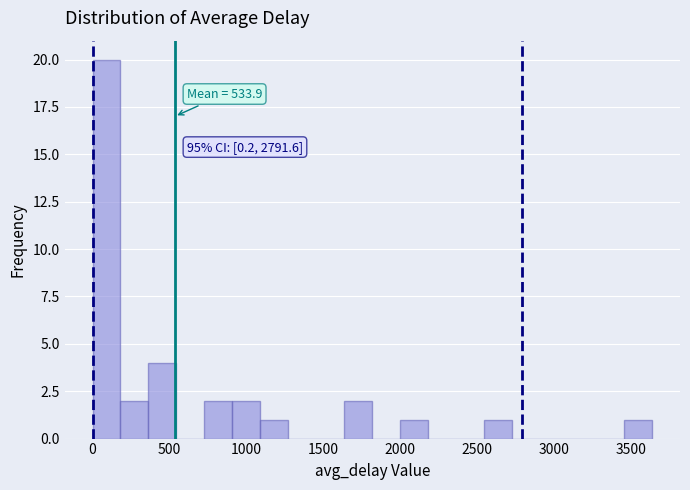

Read against the x-axis, roughly where is the centre of the tallest bar?

100